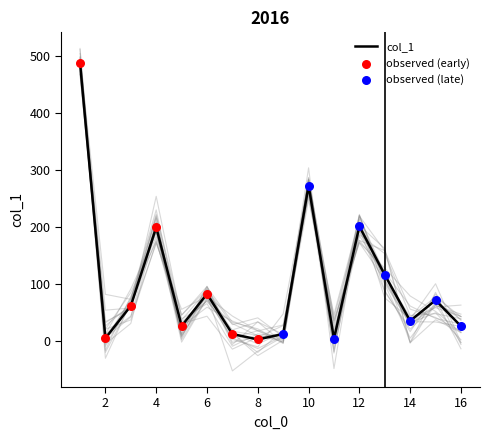

Which has a higher value, 6 or 5?

6